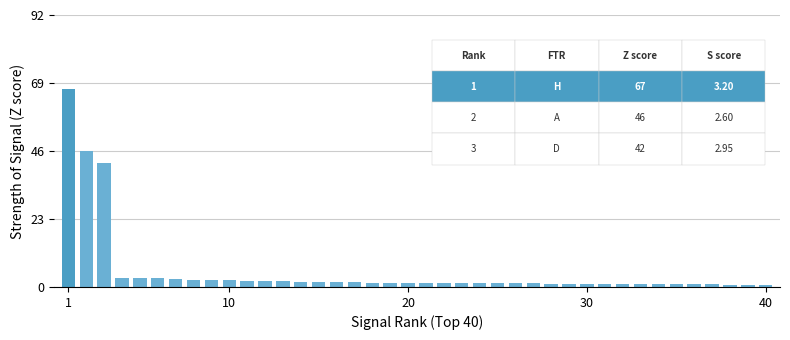

What is the average value?

5.3